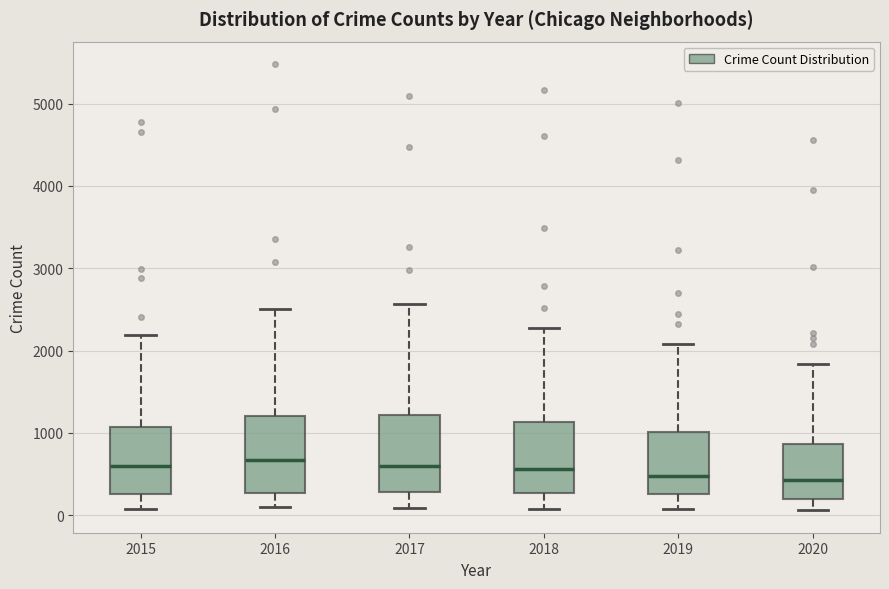

Reading left to right, transcribe this box plot: for each box, give where its median line is, the range the box spans, and where its two whiskers end, as read against the y-axis. The values are not printed on the chart, so give them approximately, as read against the axis.

2015: median 600, box 300 to 1100, whiskers 100 to 2200
2016: median 700, box 300 to 1200, whiskers 100 to 2500
2017: median 600, box 300 to 1200, whiskers 100 to 2600
2018: median 600, box 300 to 1100, whiskers 100 to 2300
2019: median 500, box 300 to 1000, whiskers 100 to 2100
2020: median 400, box 200 to 900, whiskers 100 to 1800